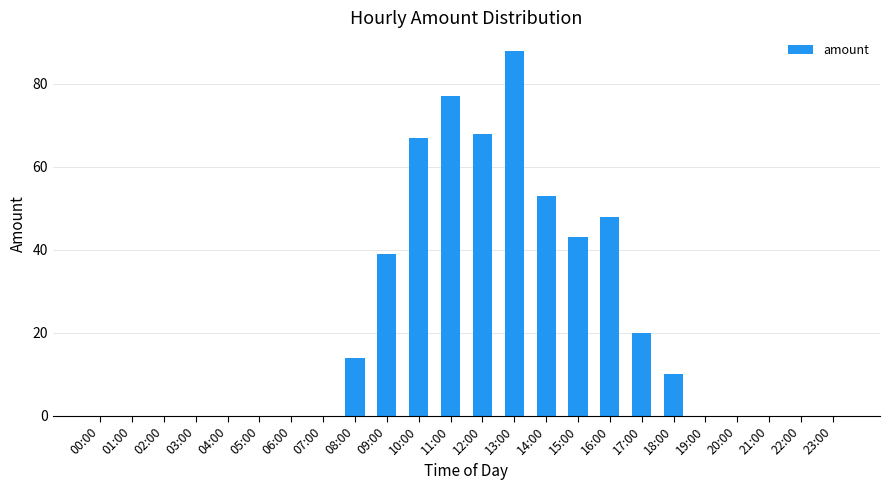

What is the maximum value shown in the chart?

88